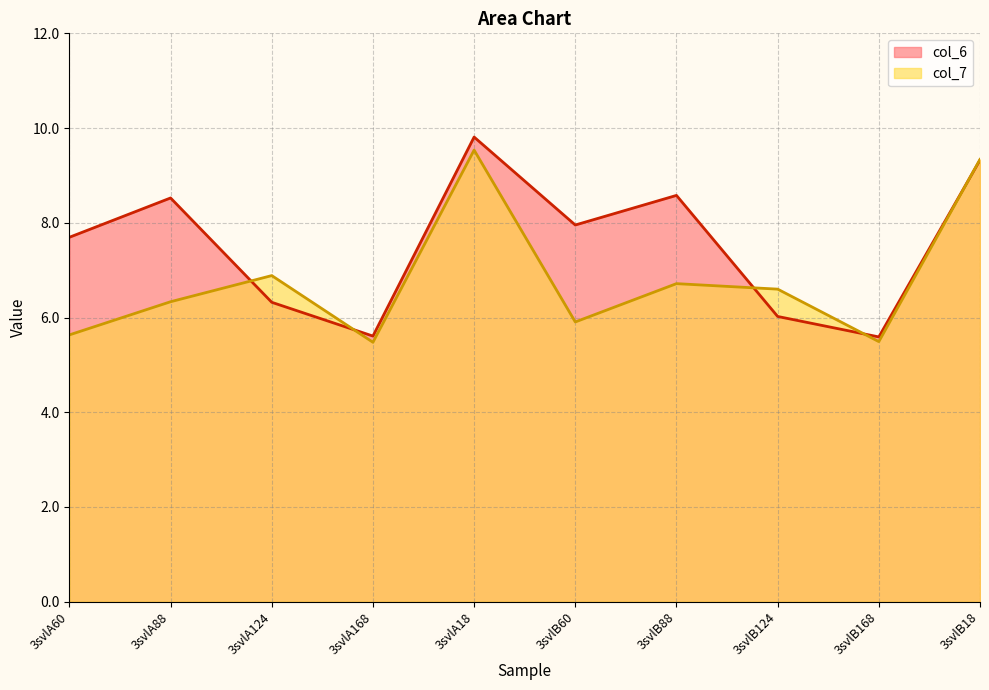

Which series has the widest spread of values?

col_6